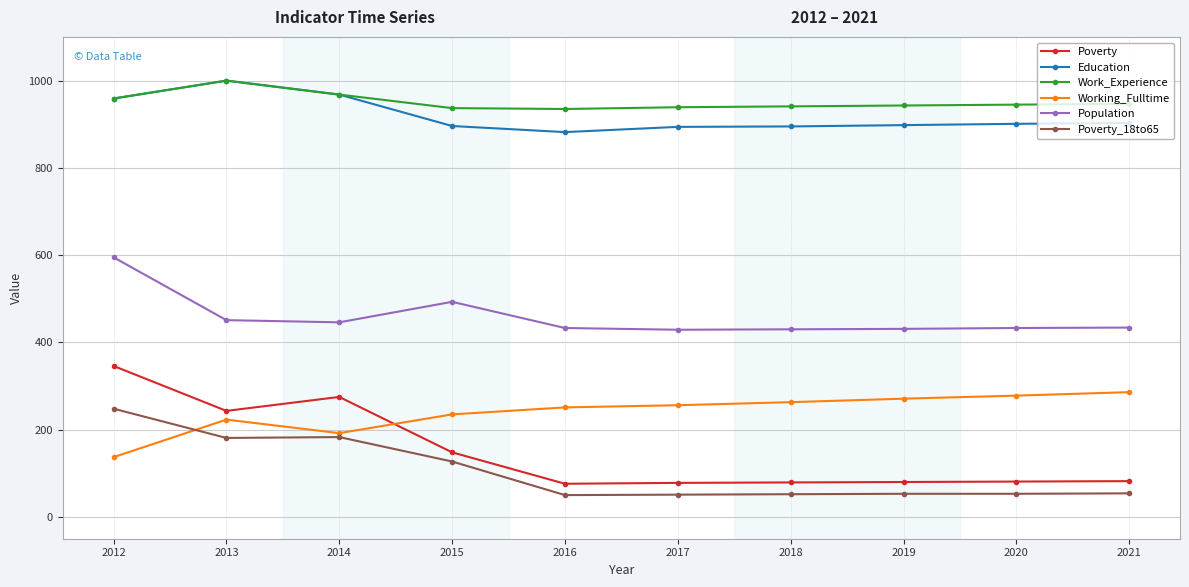

True or false: Population and Poverty_18to65 intersect in this chart.

False